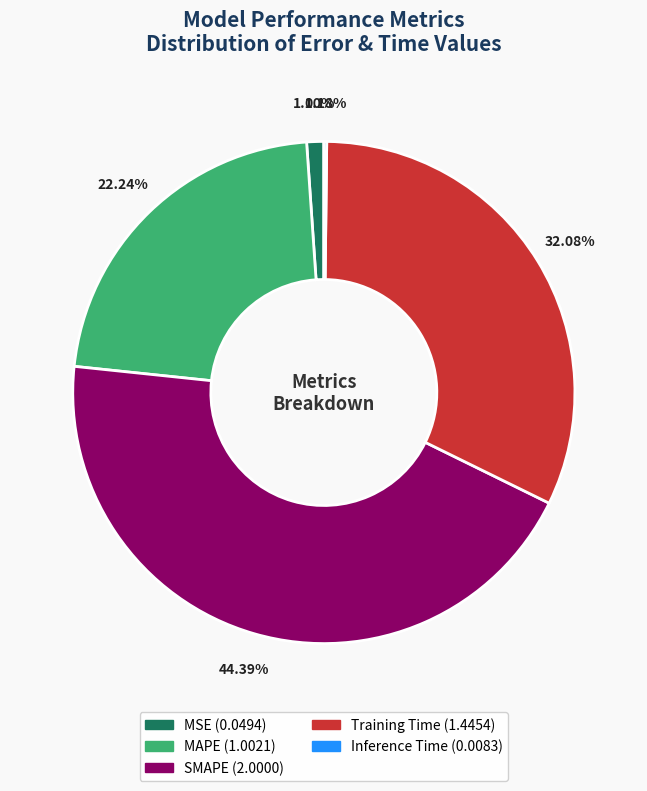

Is there a majority slice in this chart?

No